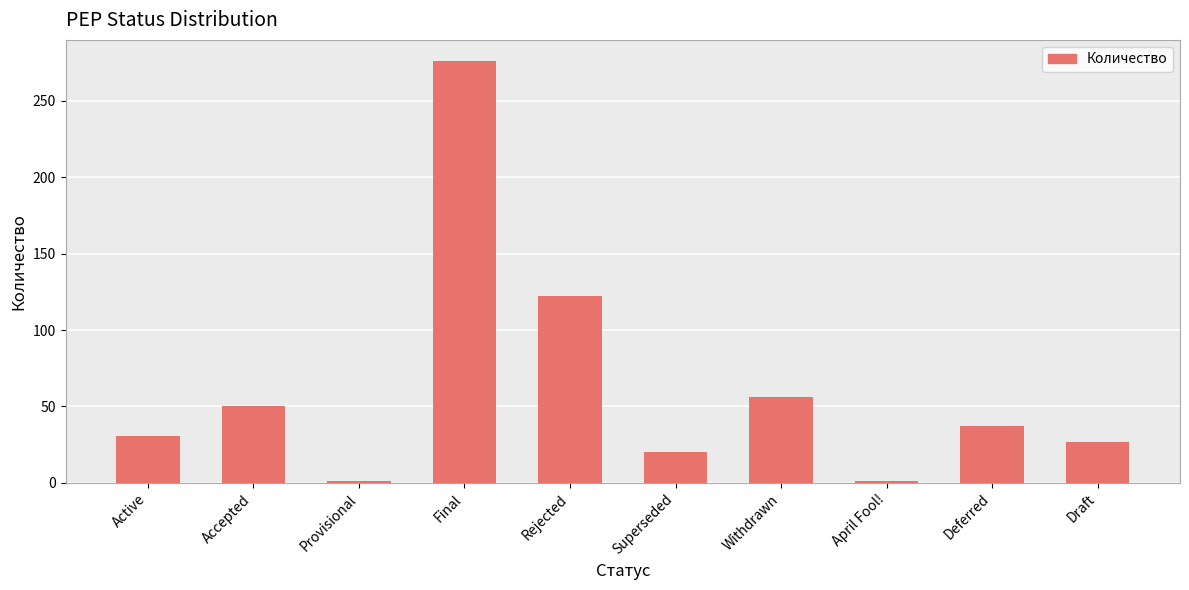

What is the greatest value displayed?

276